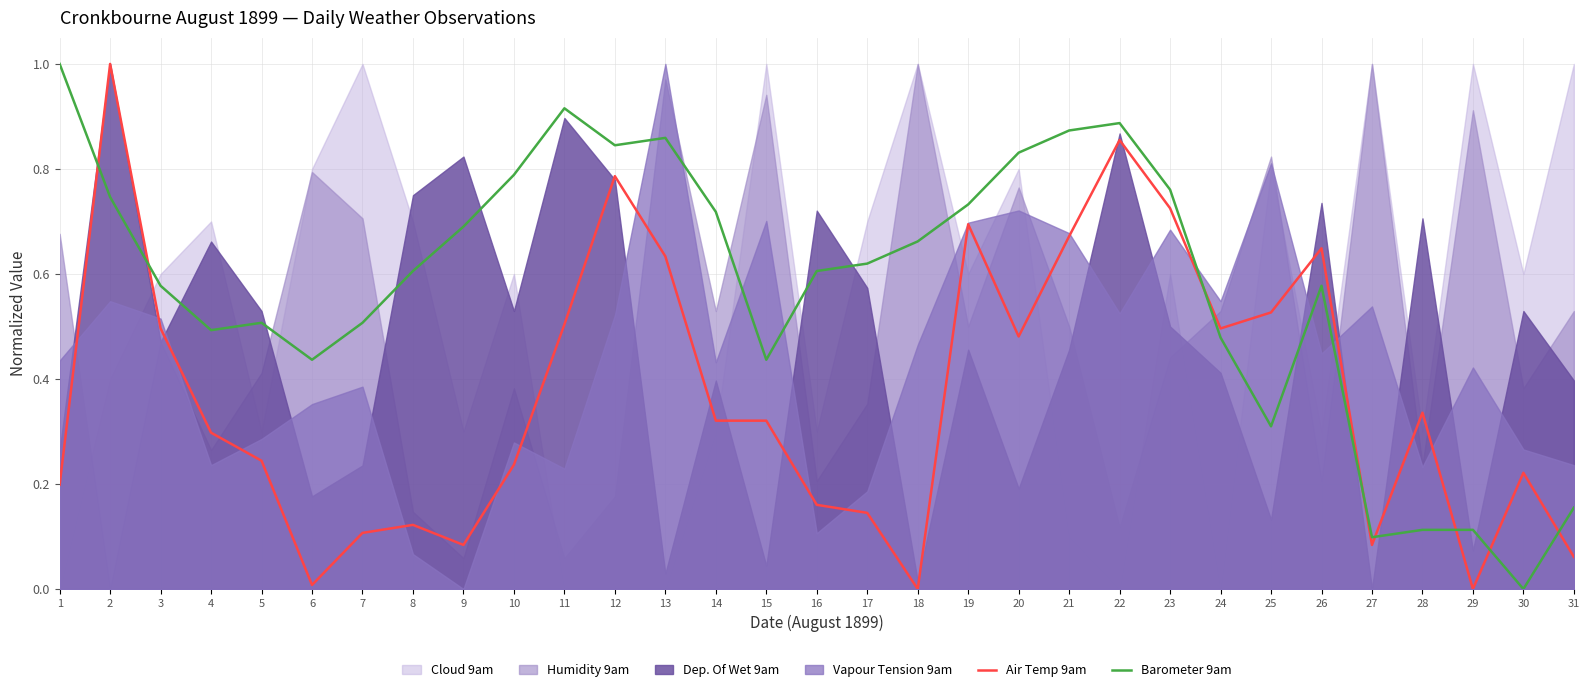

Where is the first local maximum for Barometer 9am?

5